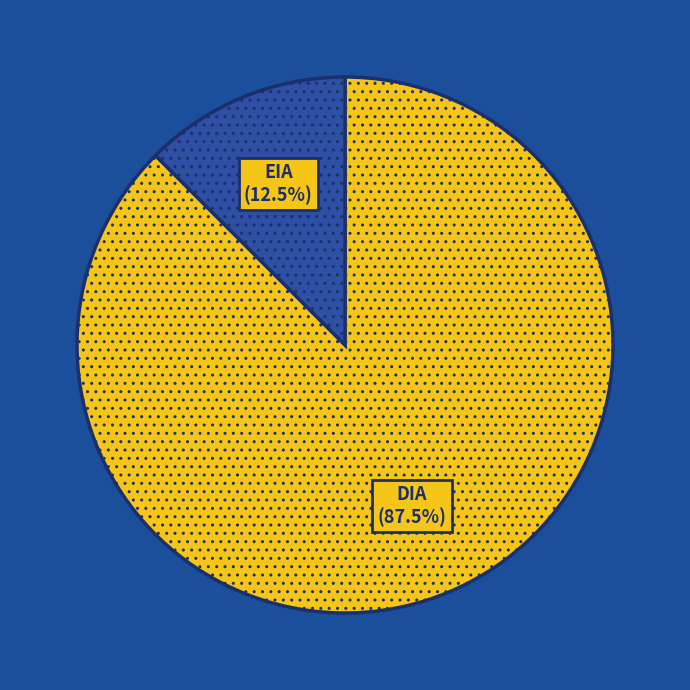

What is the ratio of the value at DIA to the value at EIA?

7.0